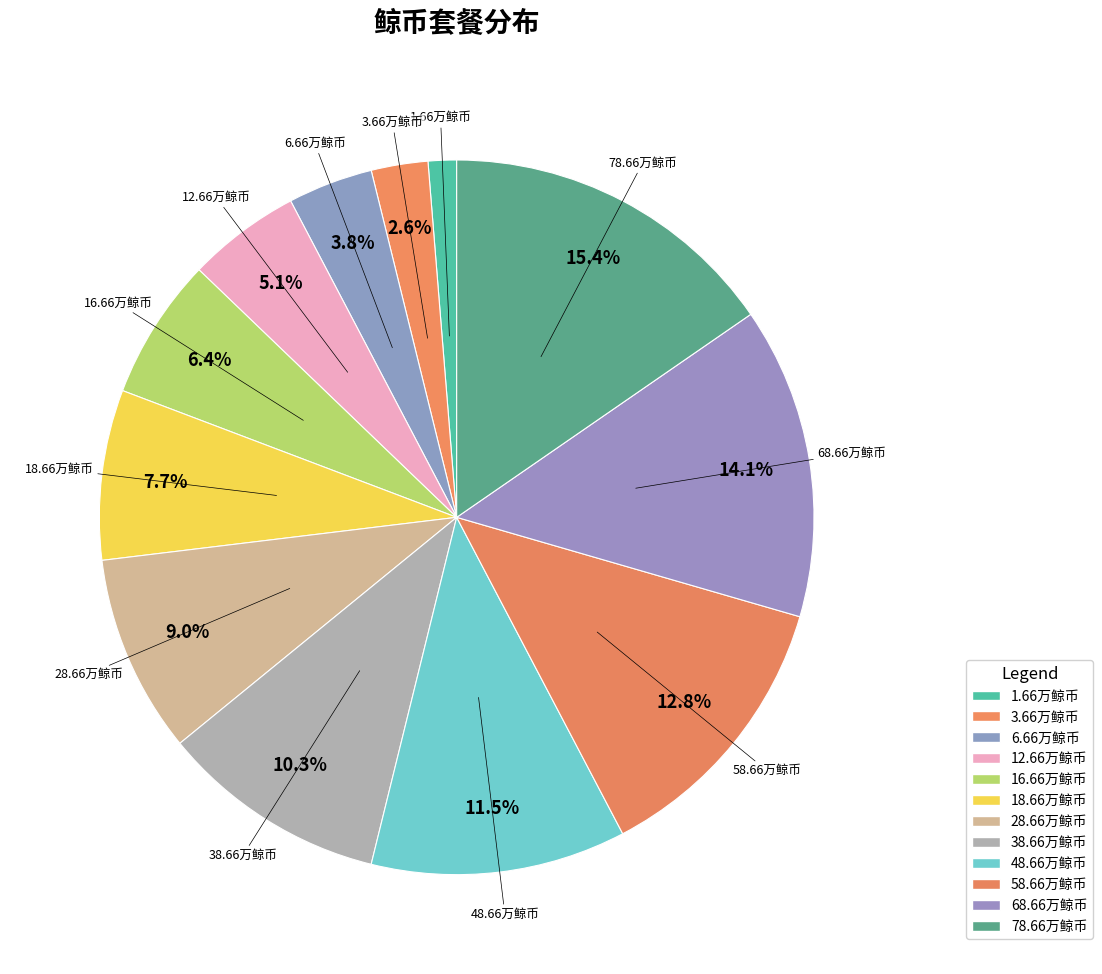

How many segments does this pie chart have?

12